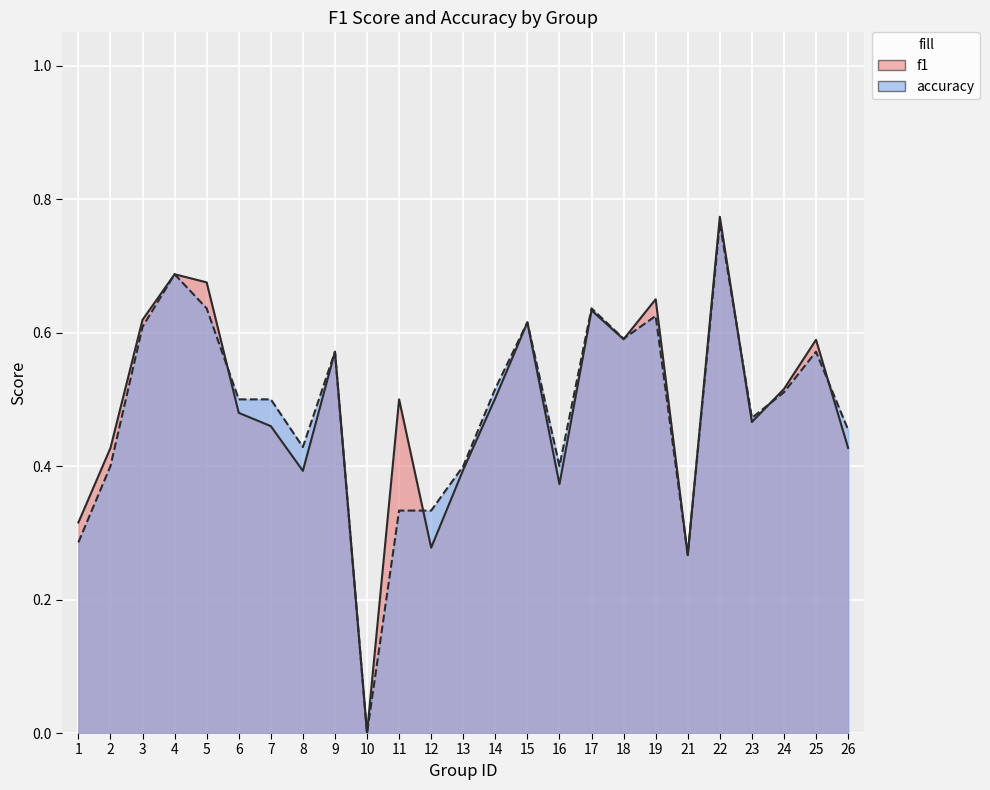

At which label is f1 closest to 0?

10